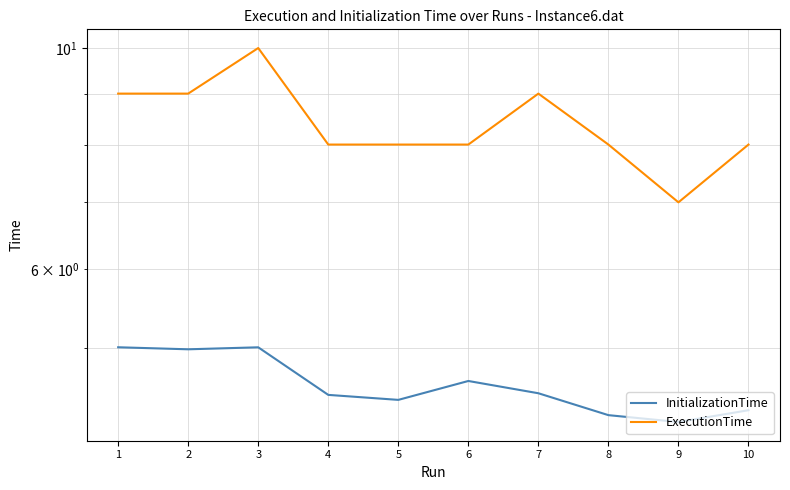

Is the value of InitializationTime at 2 greater than the value of ExecutionTime at 1?

No